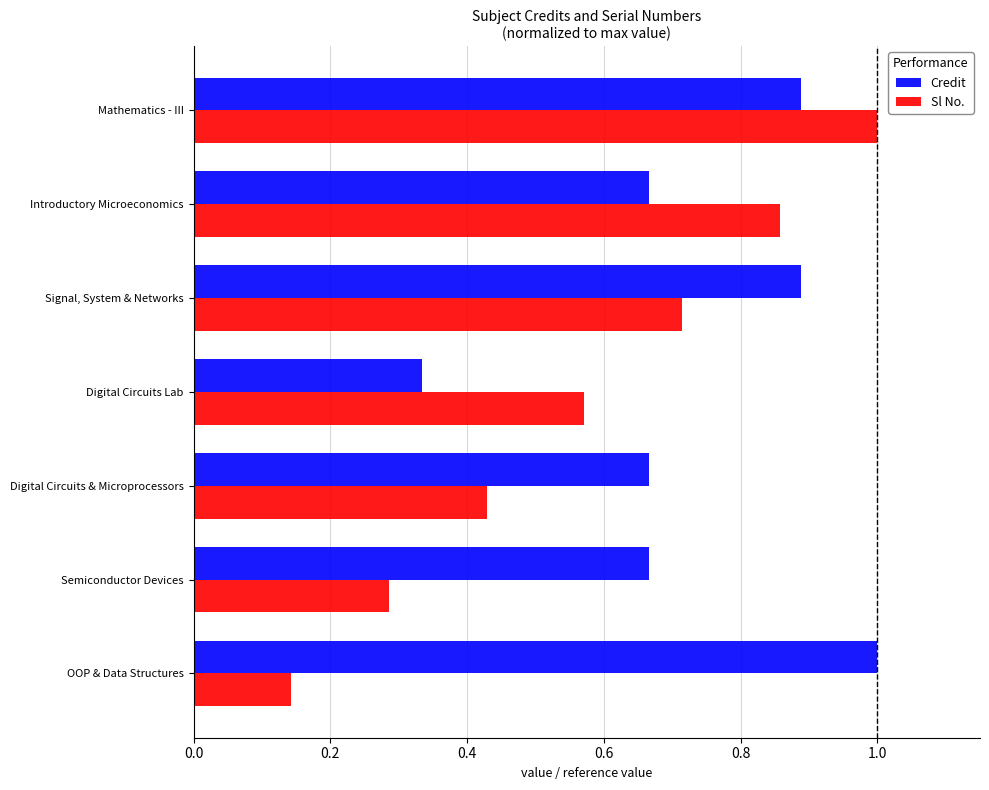

Rank the series by their average value, from lowest to highest.

Sl No., Credit